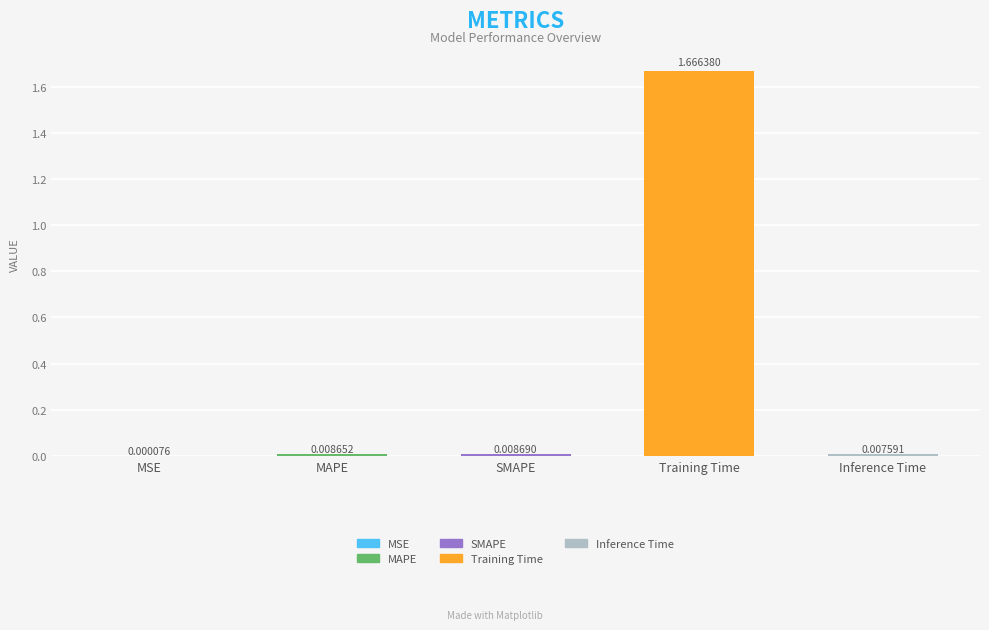

At which category does the chart reach its peak across all series?

Training Time